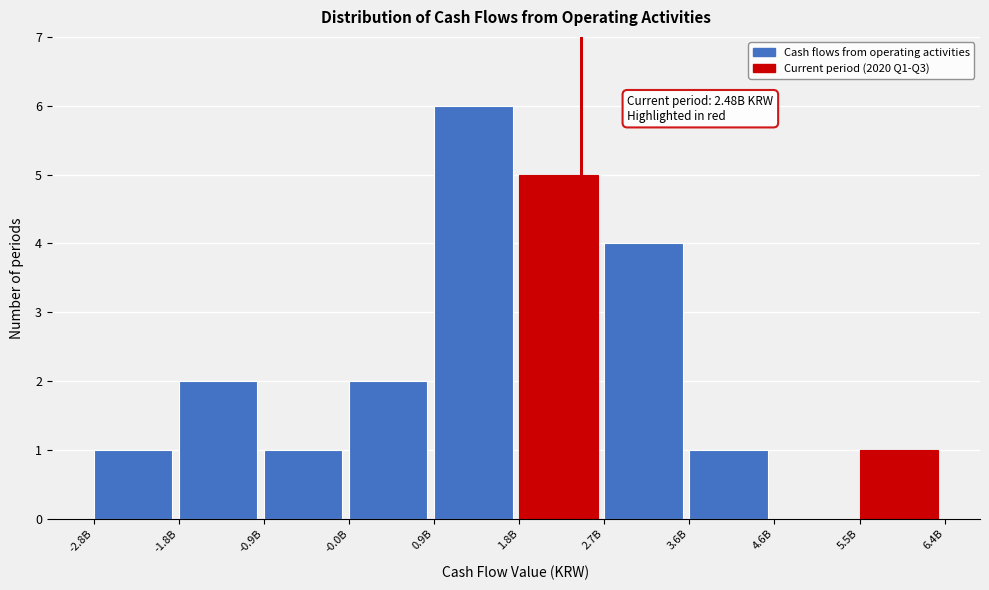

Reading left to right, list all the values displayed in this chart.

-2.8B=1	-1.8B=2	-0.9B=1	-0.0B=2	0.9B=6	1.8B=5	2.7B=4	3.6B=1	4.6B=0	5.5B=1